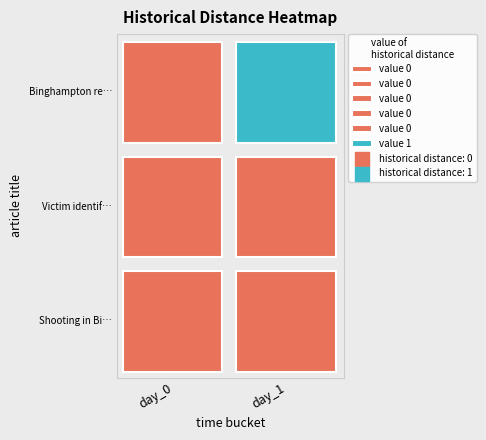

Where is Victim identified in deadly Binghampton nearest to the value 0?

day_0